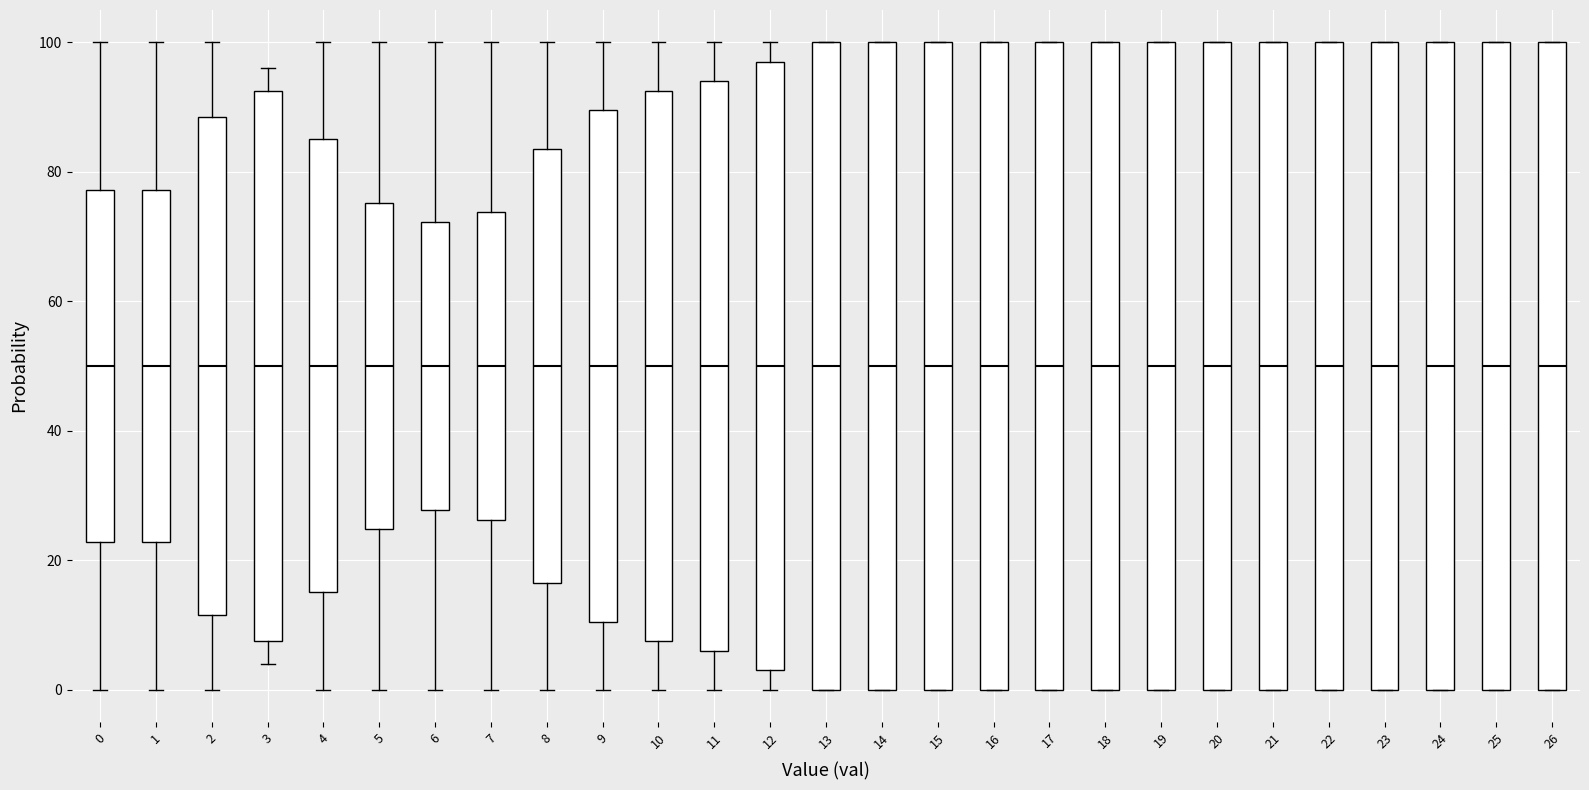

Reading left to right, read every box against the y-axis: the position of its median line, the range the box covers, and the ends of its whiskers. The values are not printed on the chart, so give them approximately, as read against the axis.

0: median 50, box 22 to 78, whiskers 0 to 100
1: median 50, box 22 to 78, whiskers 0 to 100
2: median 50, box 12 to 88, whiskers 0 to 100
3: median 50, box 8 to 92, whiskers 4 to 96
4: median 50, box 16 to 86, whiskers 0 to 100
5: median 50, box 24 to 76, whiskers 0 to 100
6: median 50, box 28 to 72, whiskers 0 to 100
7: median 50, box 26 to 74, whiskers 0 to 100
8: median 50, box 16 to 84, whiskers 0 to 100
9: median 50, box 10 to 90, whiskers 0 to 100
10: median 50, box 8 to 92, whiskers 0 to 100
11: median 50, box 6 to 94, whiskers 0 to 100
12: median 50, box 4 to 98, whiskers 0 to 100
13: median 50, box 0 to 100, whiskers 0 to 100
14: median 50, box 0 to 100, whiskers 0 to 100
15: median 50, box 0 to 100, whiskers 0 to 100
16: median 50, box 0 to 100, whiskers 0 to 100
17: median 50, box 0 to 100, whiskers 0 to 100
18: median 50, box 0 to 100, whiskers 0 to 100
19: median 50, box 0 to 100, whiskers 0 to 100
20: median 50, box 0 to 100, whiskers 0 to 100
21: median 50, box 0 to 100, whiskers 0 to 100
22: median 50, box 0 to 100, whiskers 0 to 100
23: median 50, box 0 to 100, whiskers 0 to 100
24: median 50, box 0 to 100, whiskers 0 to 100
25: median 50, box 0 to 100, whiskers 0 to 100
26: median 50, box 0 to 100, whiskers 0 to 100